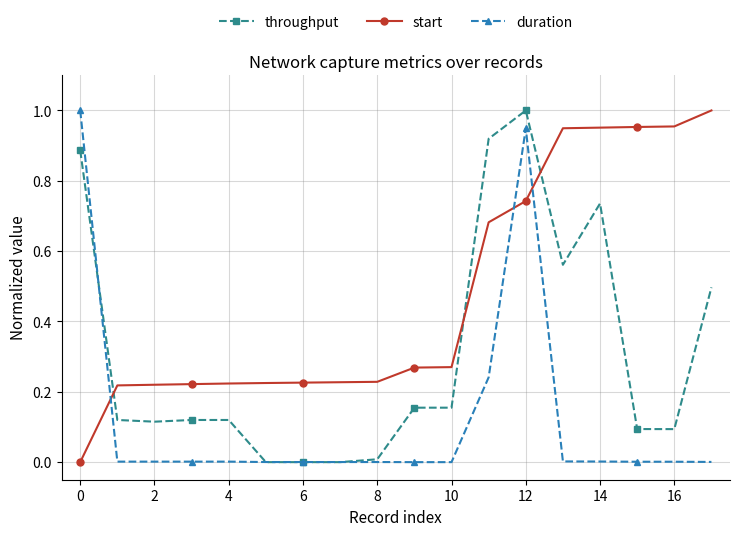

After their last crossing, which series has the higher values: start or duration?

start